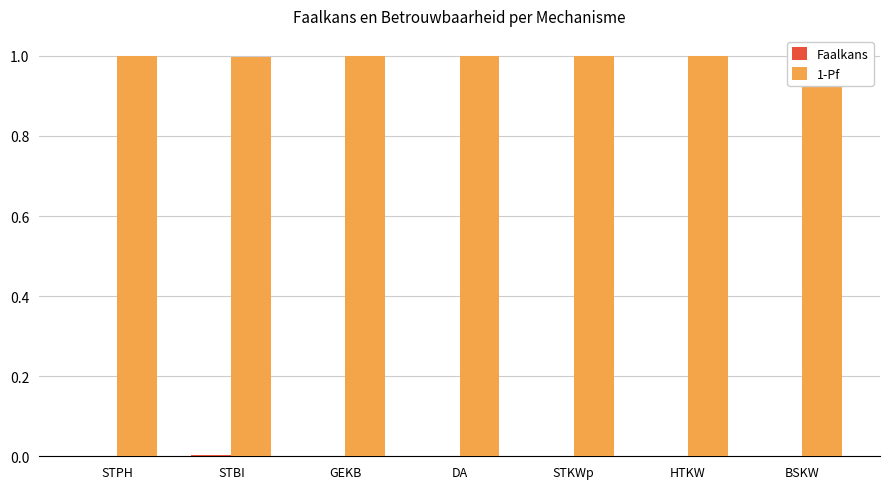

The value of 1-Pf at HTKW is 1.0. True or false?

True